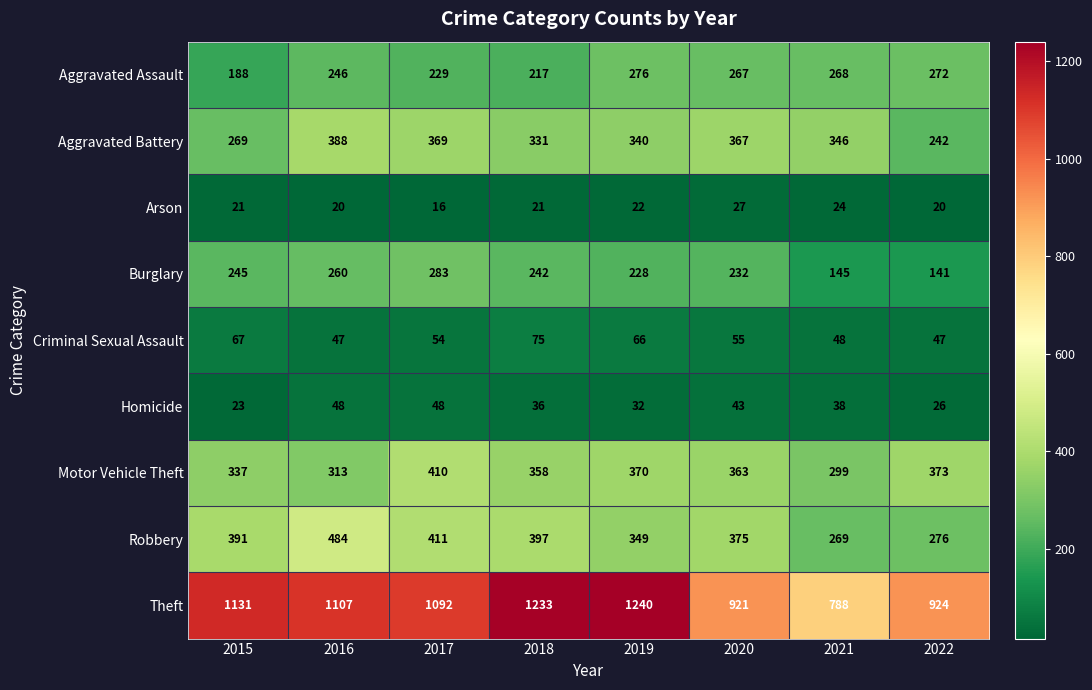

Which category has the lowest value across all series?

2017